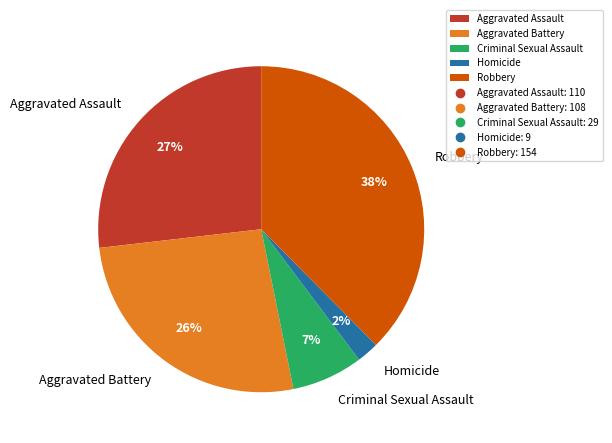

Is there any slice that represents more than half of the pie?

No